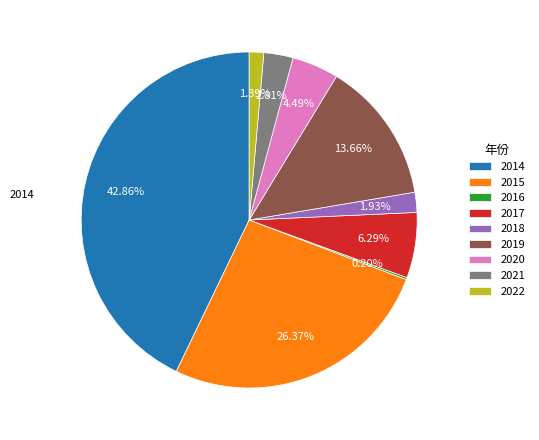

Does any single category account for the majority?

No